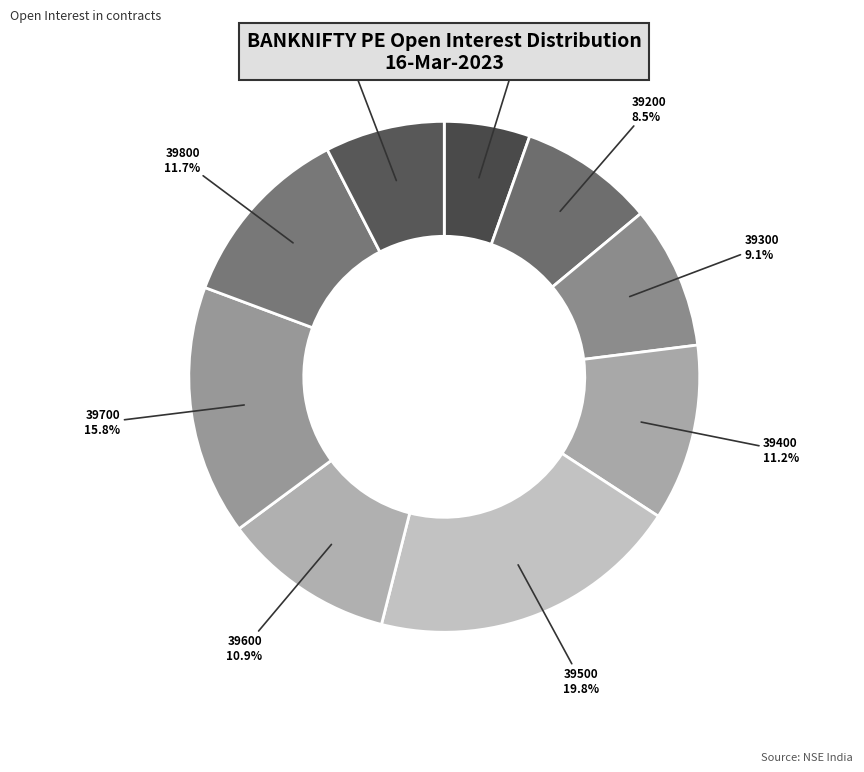

Is the sum of 39400 and 39100 greater than half?

No